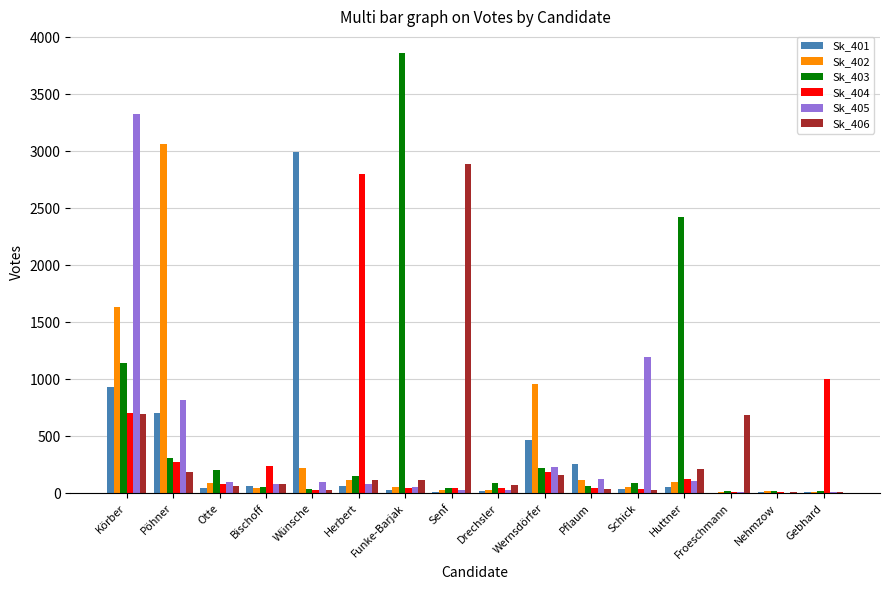

True or false: Sk_403 has a value of 3859 at Funke-Barjak.

True